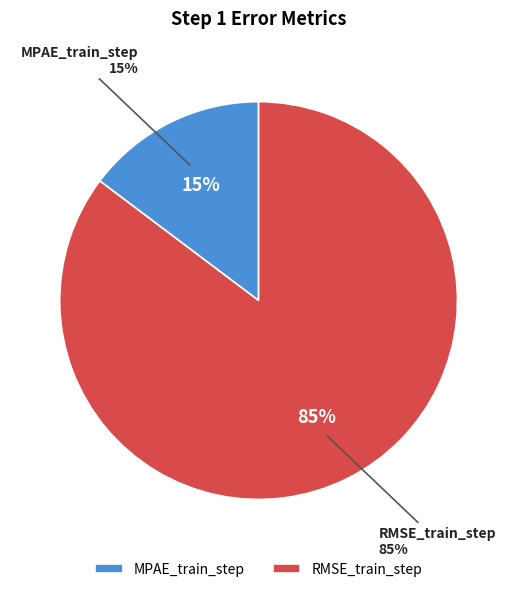

Count the number of slices in the pie.

2